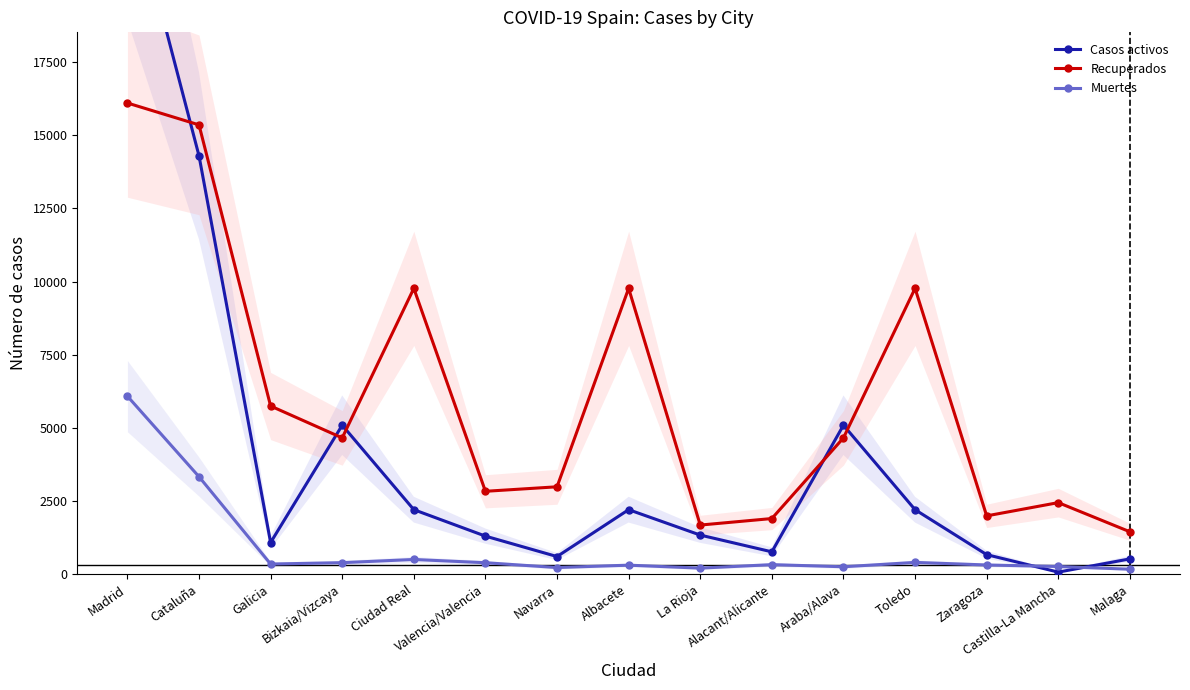

Reading left to right, transcribe all the data shown in this chart.

Casos activos: 23663	14298	1082	5092	2205	1301	603	2205	1337	764	5092	2205	668	71	523
Recuperados: 16102	15355	5747	4658	9768	2833	2987	9768	1679	1902	4658	9768	1993	2446	1450
Muertes: 6084	3331	347	394	503	392	227	309	207	327	254	403	315	263	170